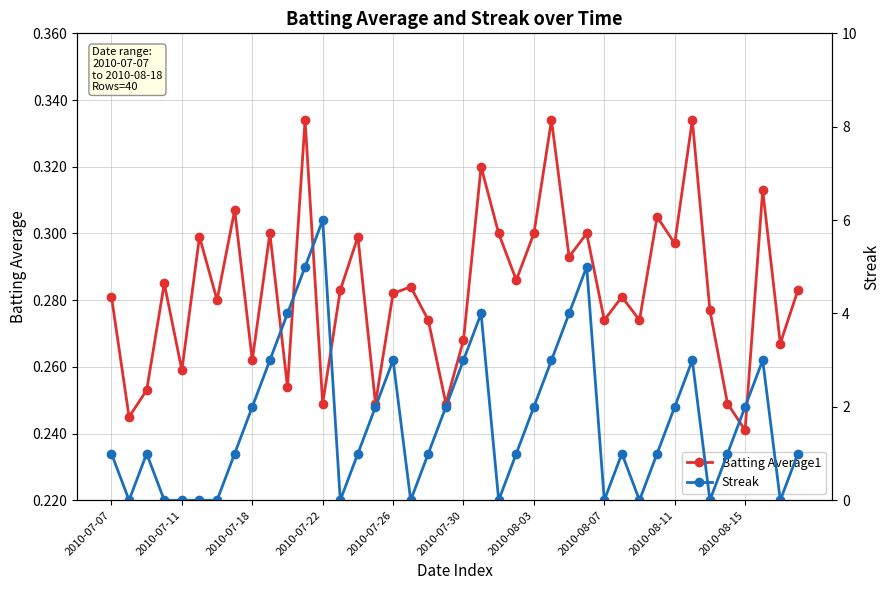

Rank the series at 26 from highest to lowest value.

Streak, Batting Average1